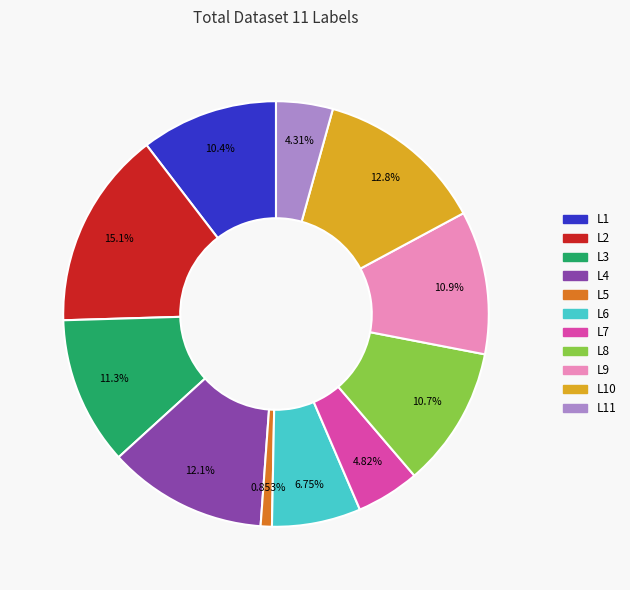

Is there a majority slice in this chart?

No